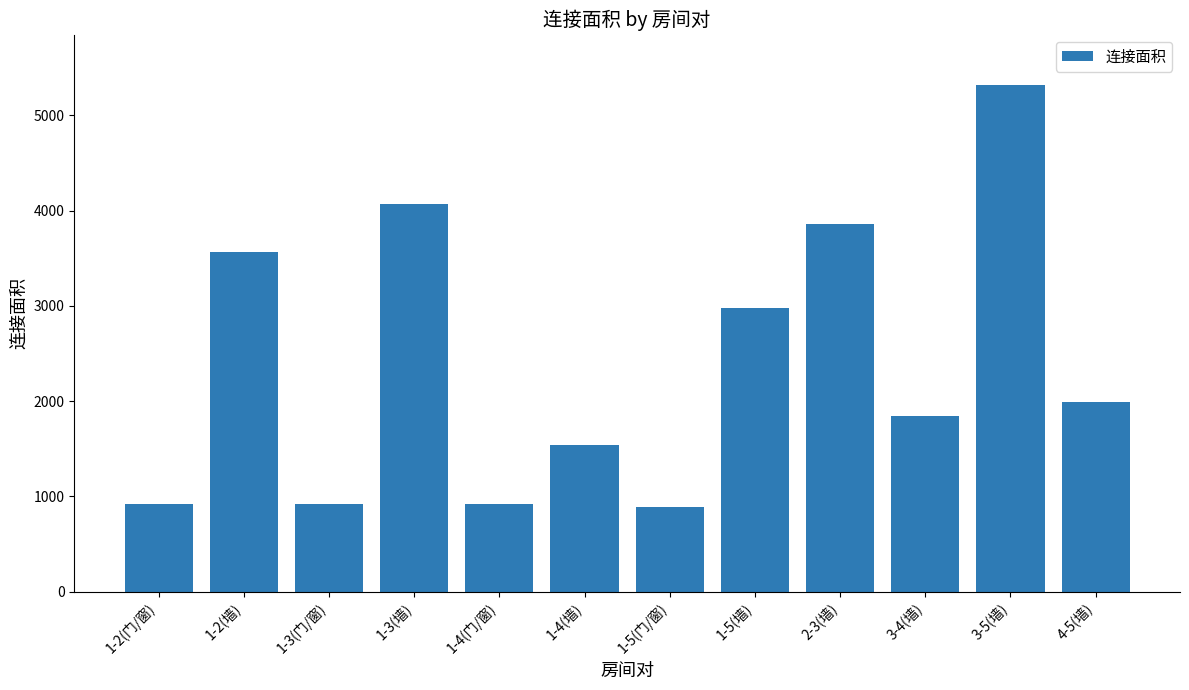

Is it true that the value at 1-4(墙) is 2541?

False